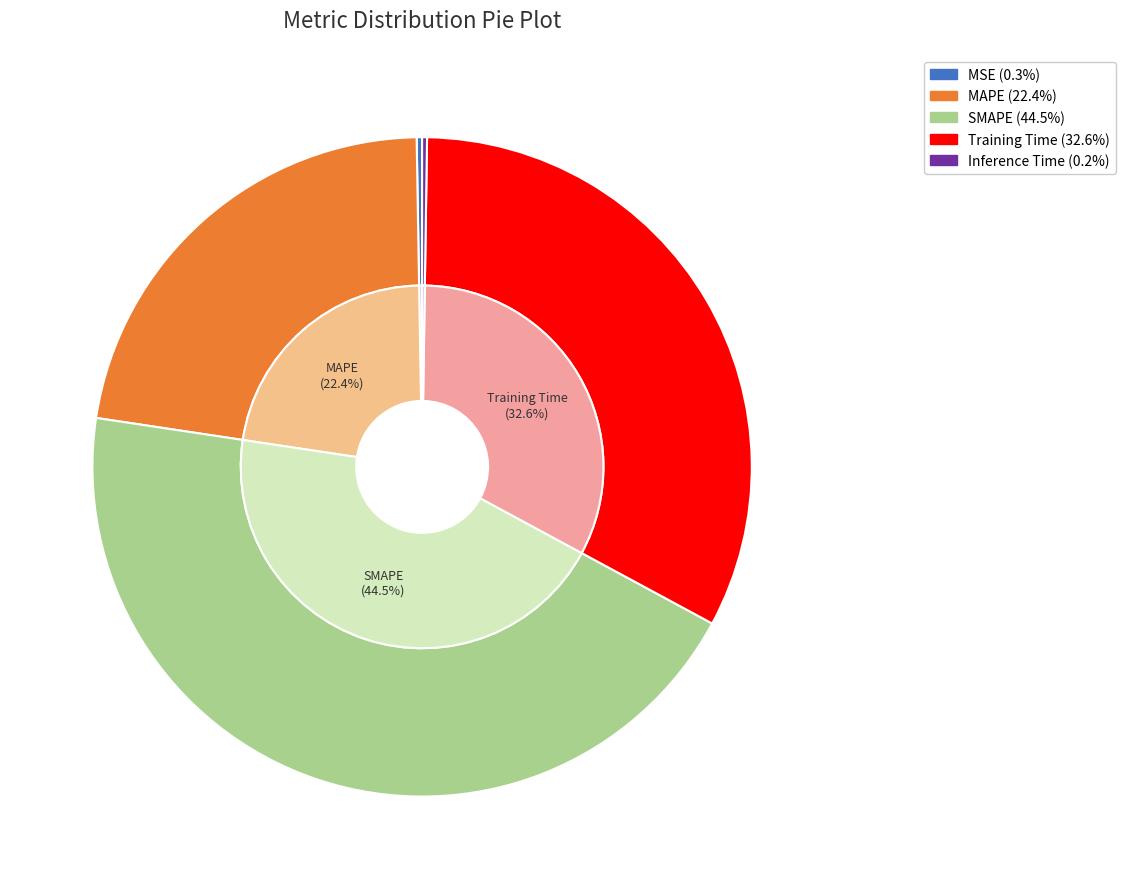

How many slices are in this pie chart?

5